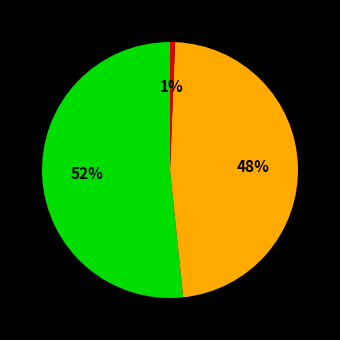

Is there any slice that represents more than half of the pie?

Yes